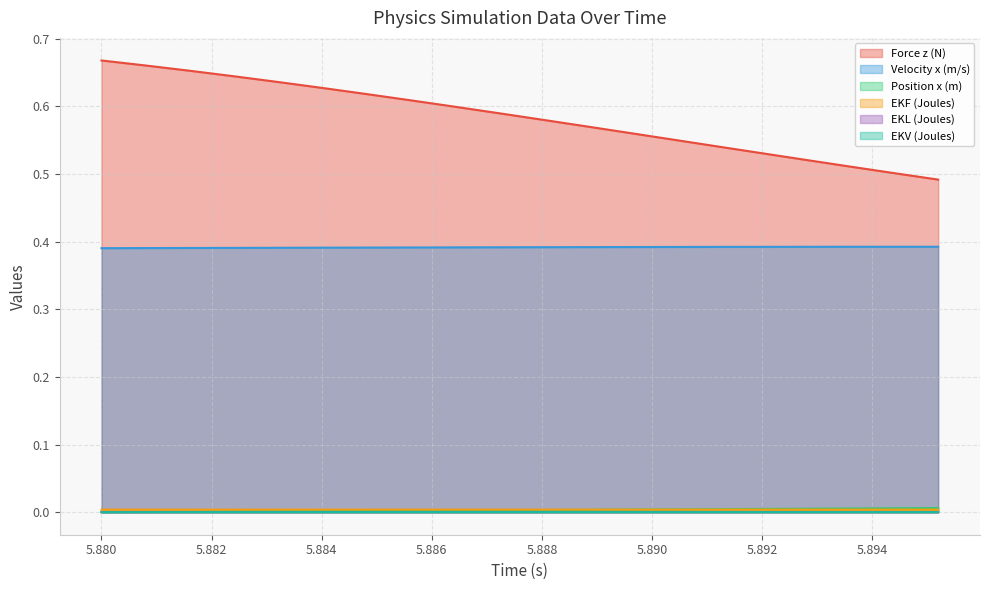

At which category is the sum across all series the highest?

5.88